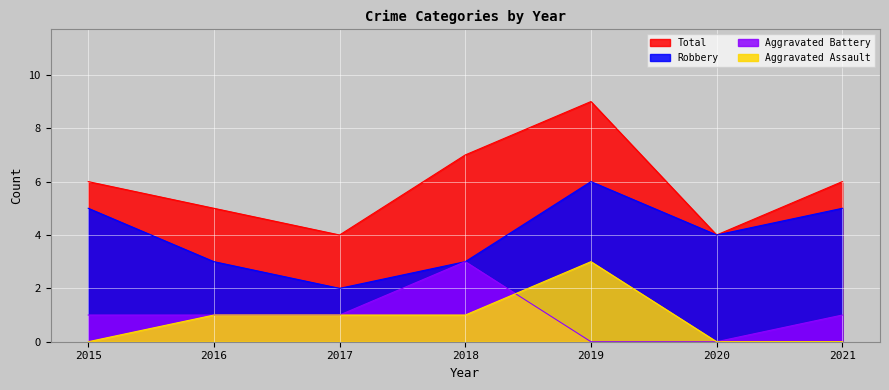

Which series changed the most between 2015 and 2016?

Robbery